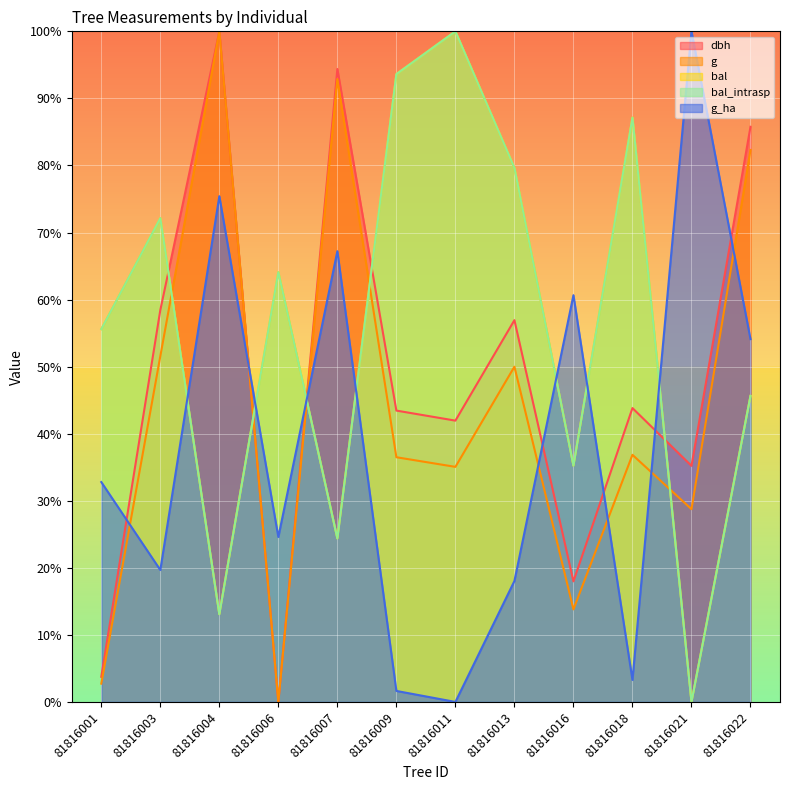

What is the sum of the bal values at 81816011 and 81816016?

135.2